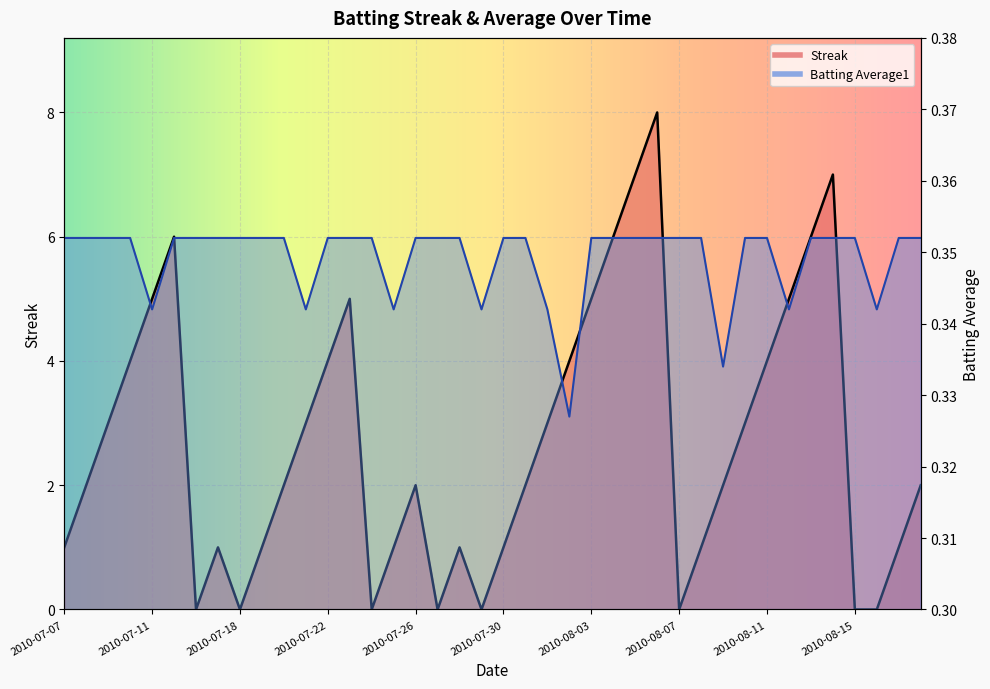

What is the sum of all Batting Average1 values?

14.0